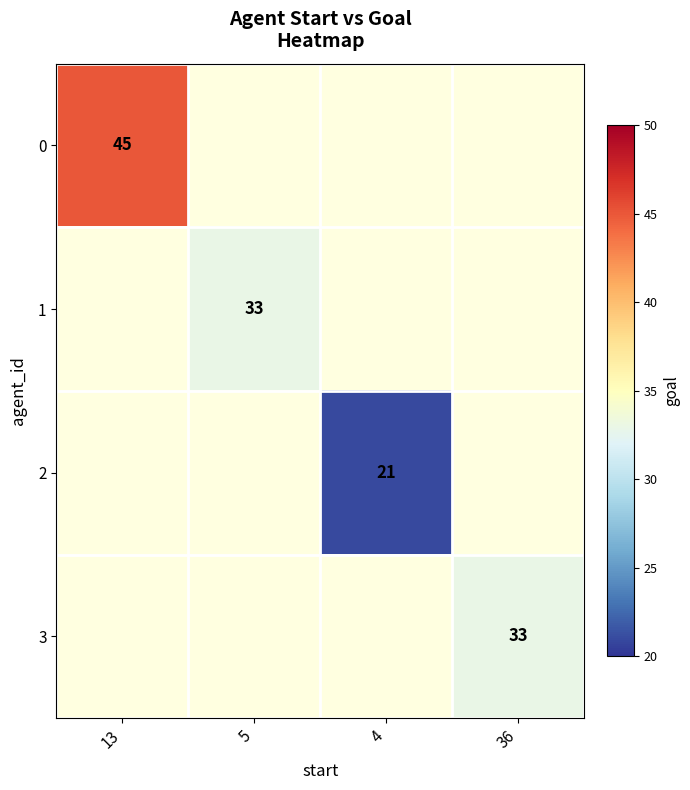

How many categories are shown in the chart?

4